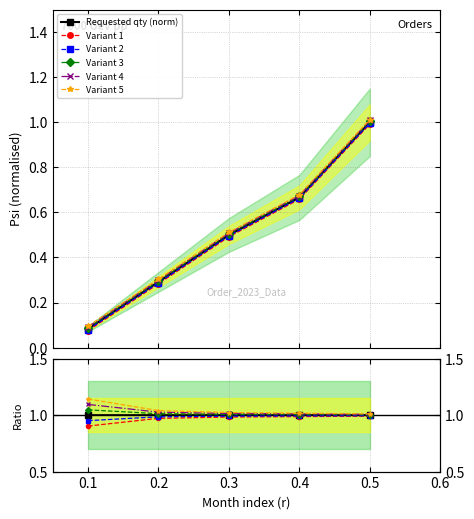

Does the chart have visible grid lines?

Yes